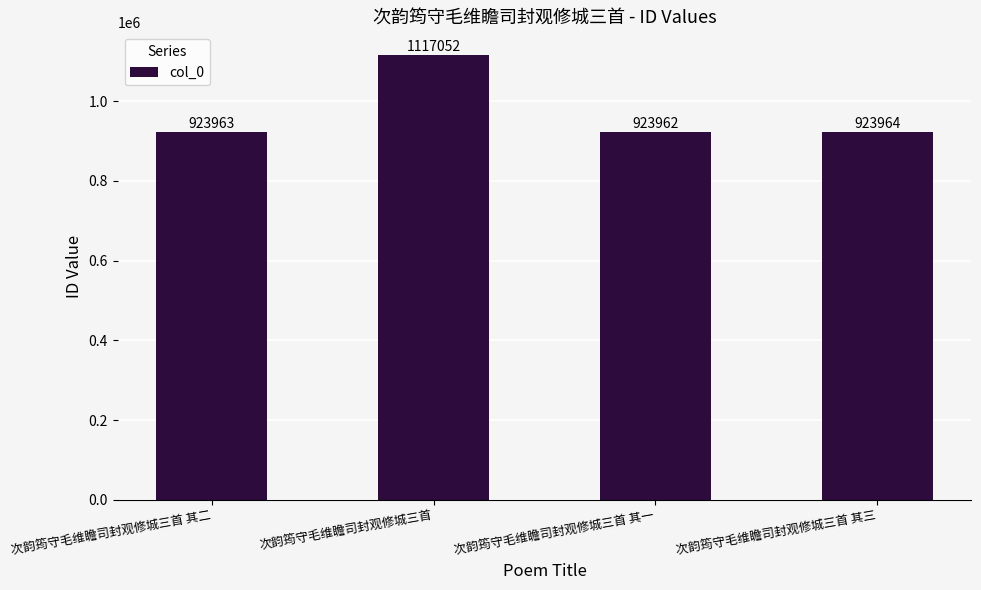

At which label is the value closest to 1020507?

次韵筠守毛维瞻司封观修城三首 其三